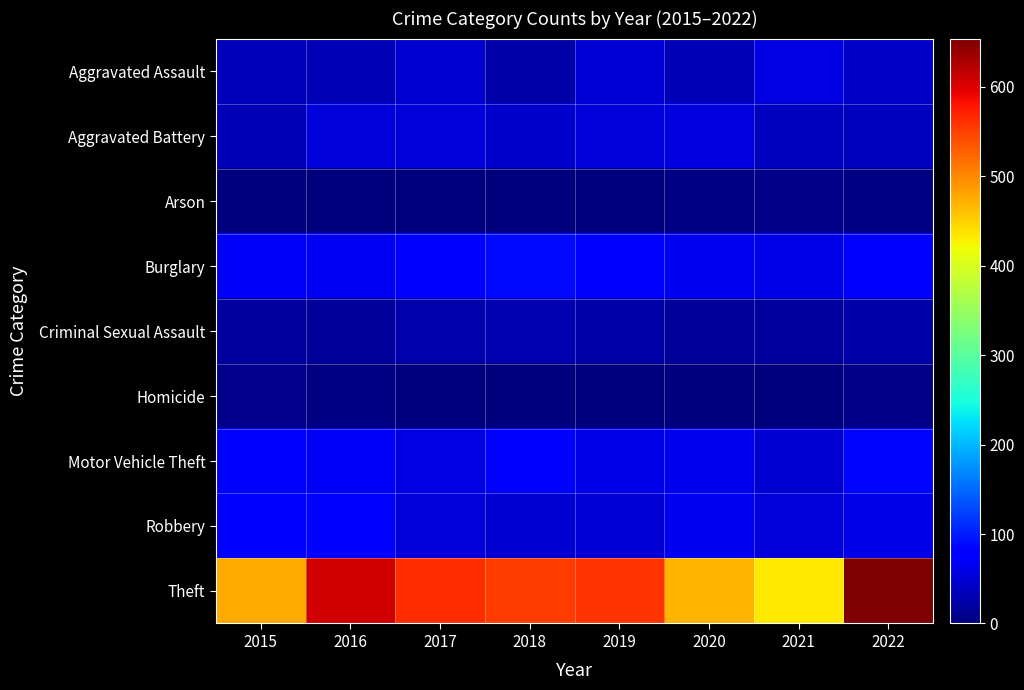

Which has a higher value, 2018 or 2017?

2017